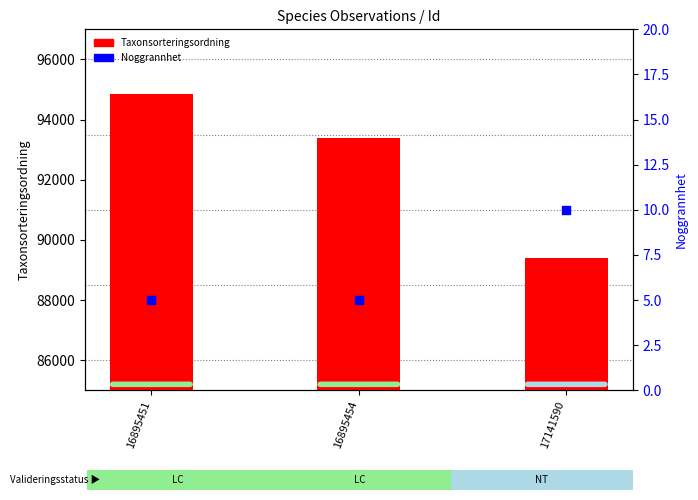

At which category is the sum across all series the highest?

16895451